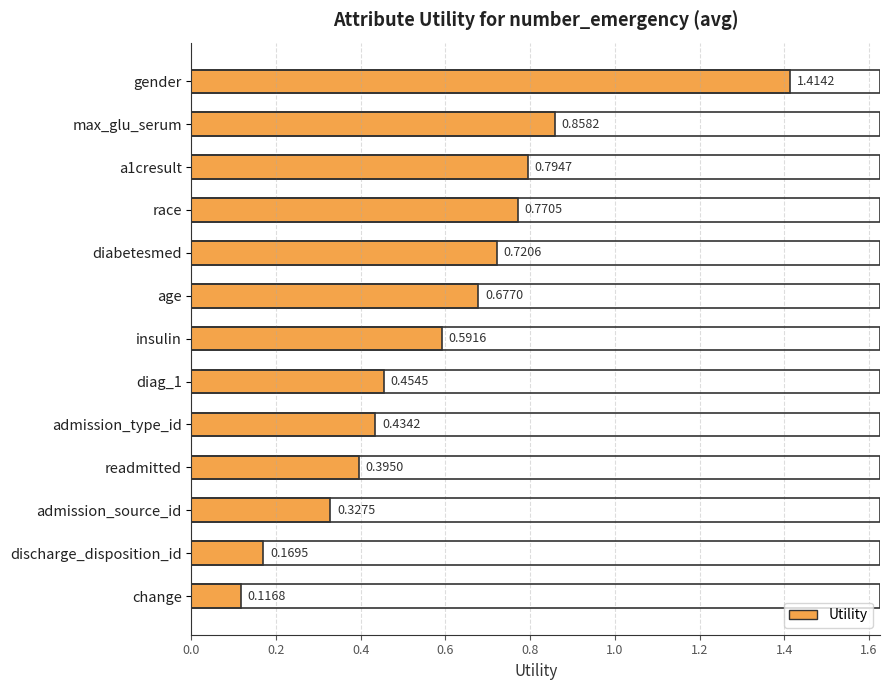

Count the number of categories in the chart.

13